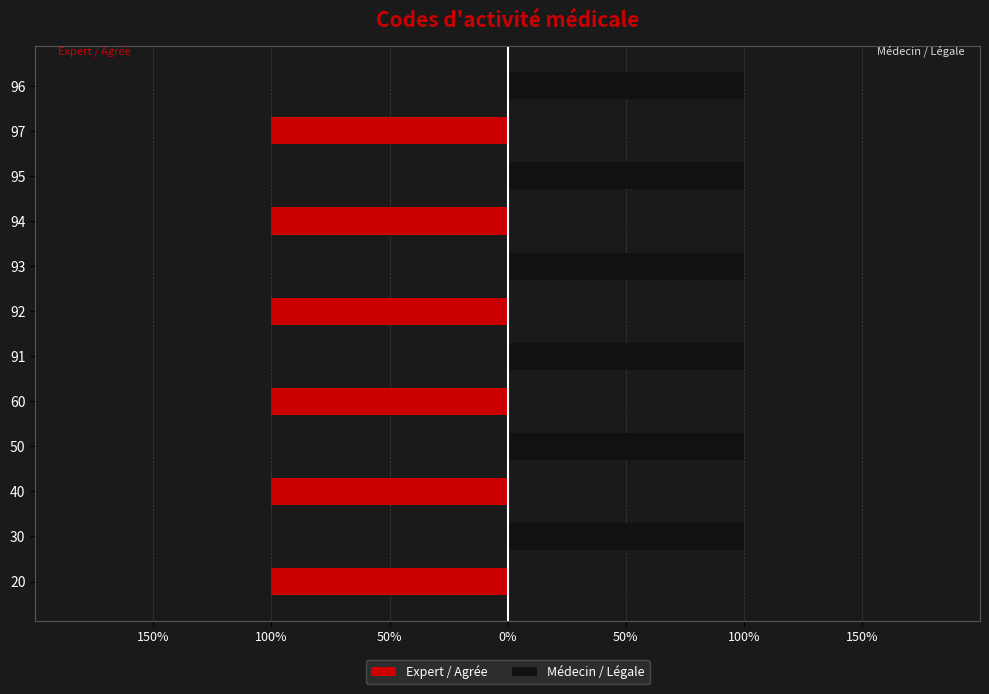

How many categories are shown in the chart?

12